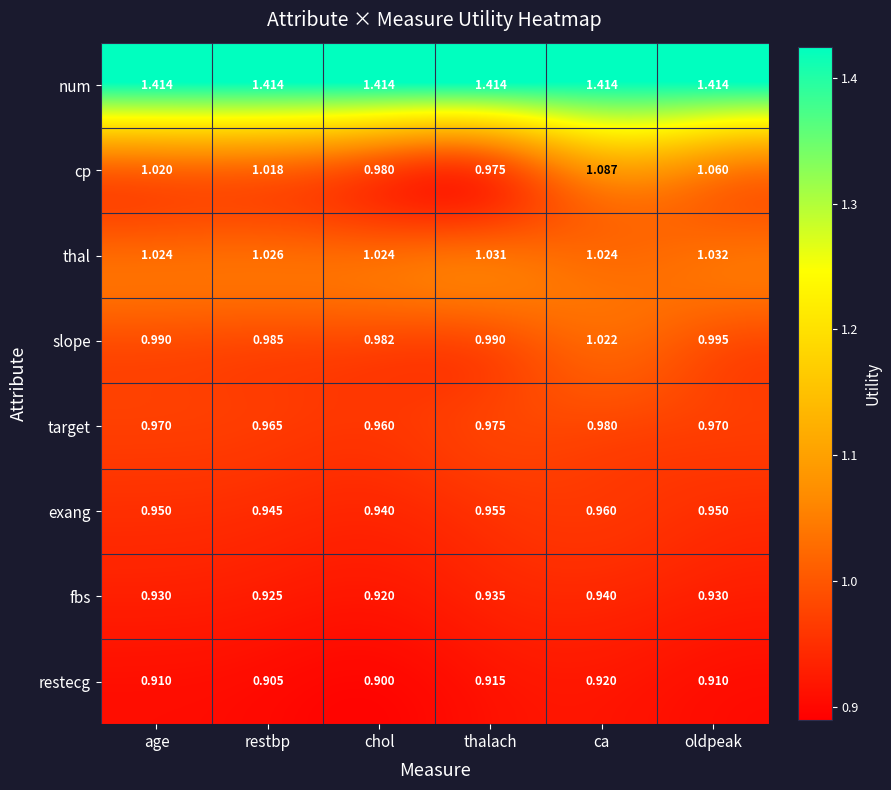

At which category does the chart reach its minimum across all series?

chol